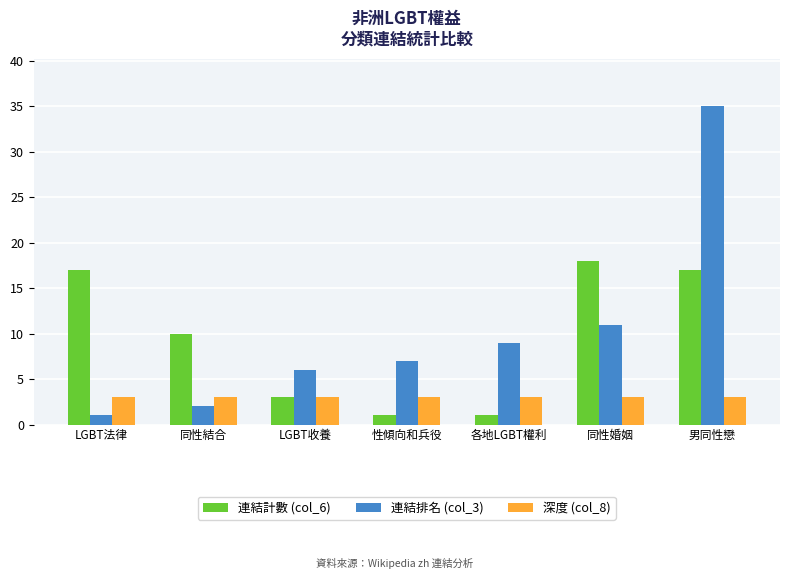

Between LGBT法律 and 男同性戀, which series saw the biggest shift?

連結排名 (col_3)